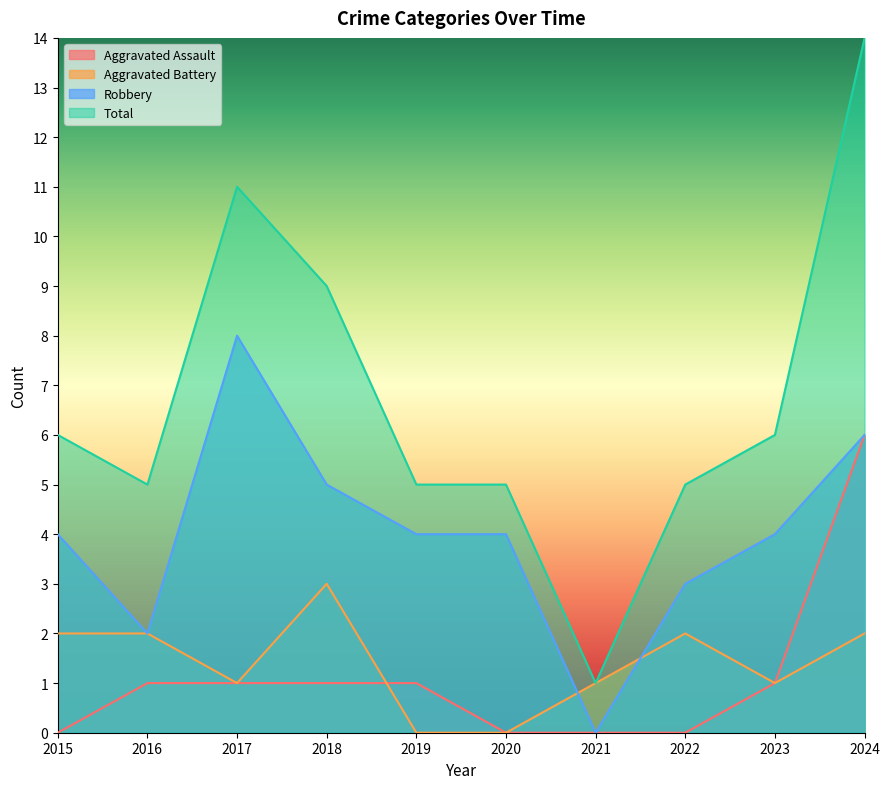

Does the chart display data point markers on the line(s)?

No